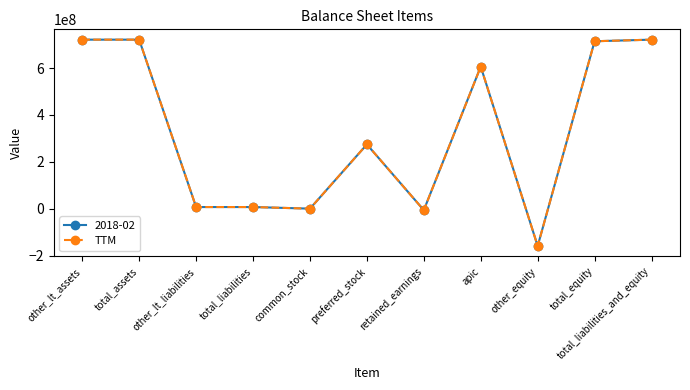

Is this an area chart (filled region under the line)?

No